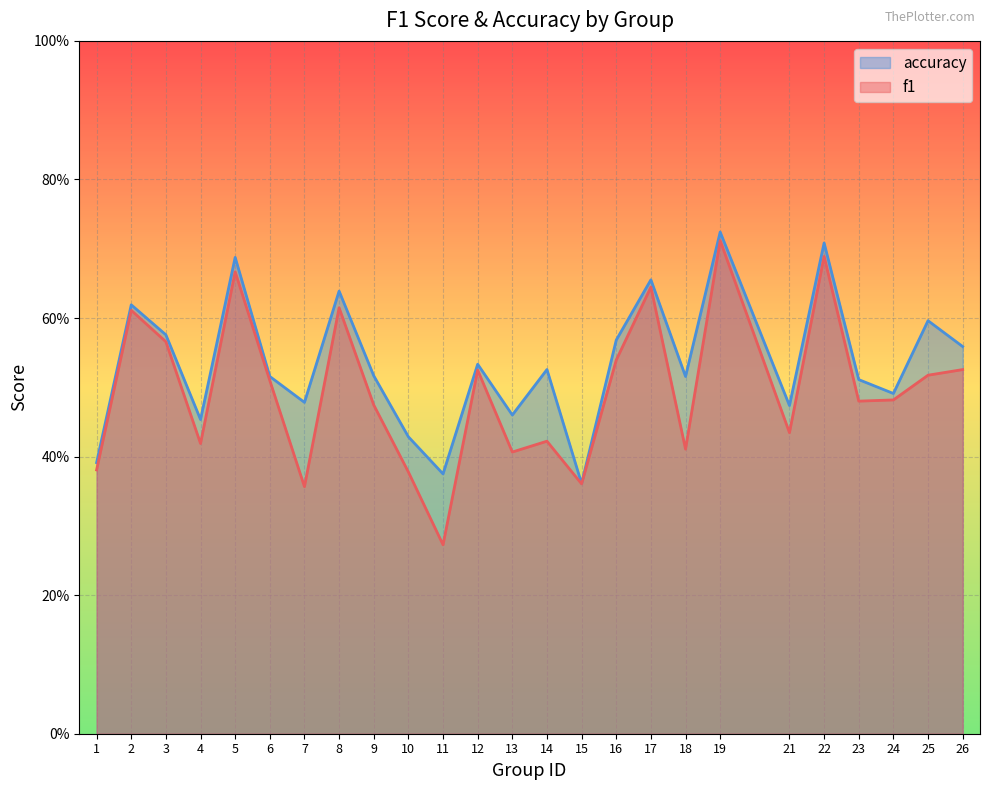

What is the difference between the highest and lowest values at 7?

0.1